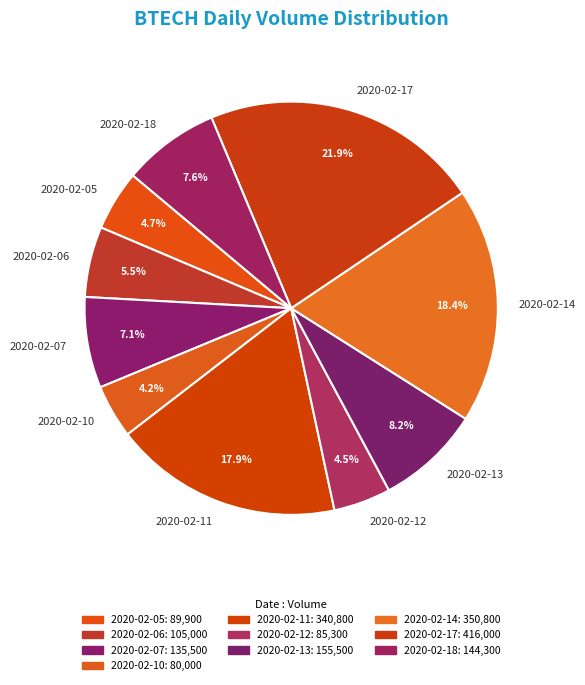

Does 2020-02-13 account for over 50% of the chart?

No